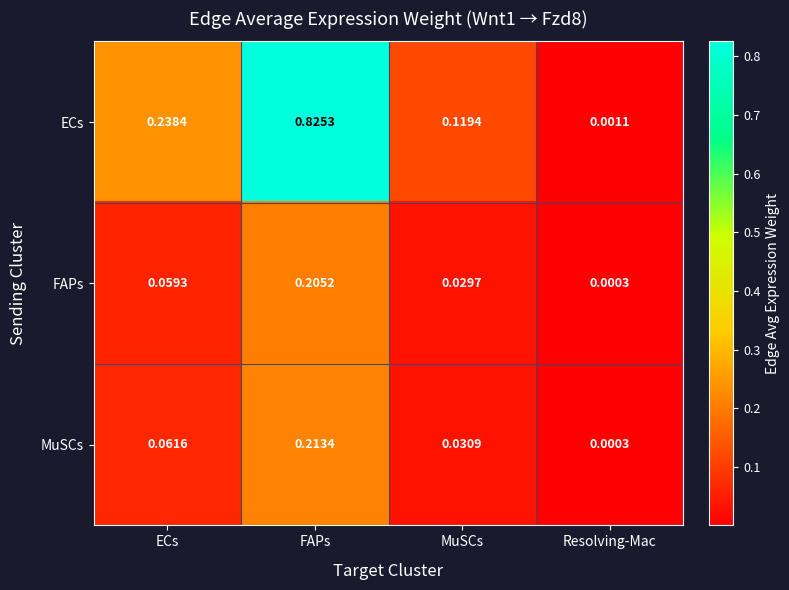

Between FAPs and Resolving-Mac, which series saw the biggest shift?

ECs